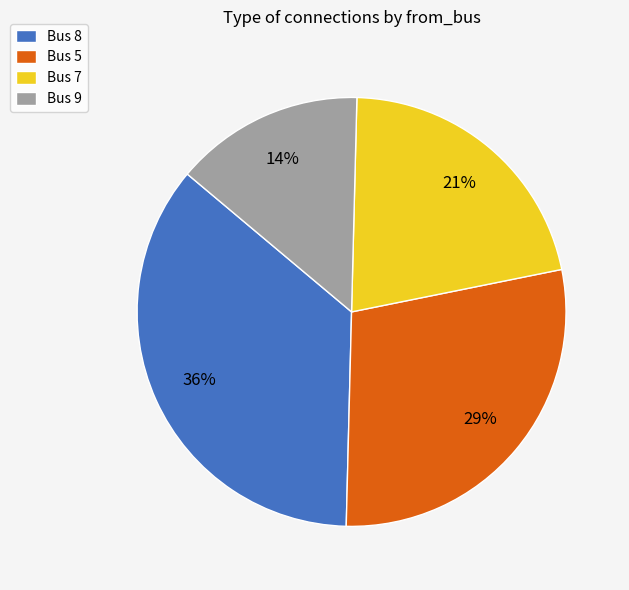

True or false: Bus 7 accounts for 32% of the total.

False